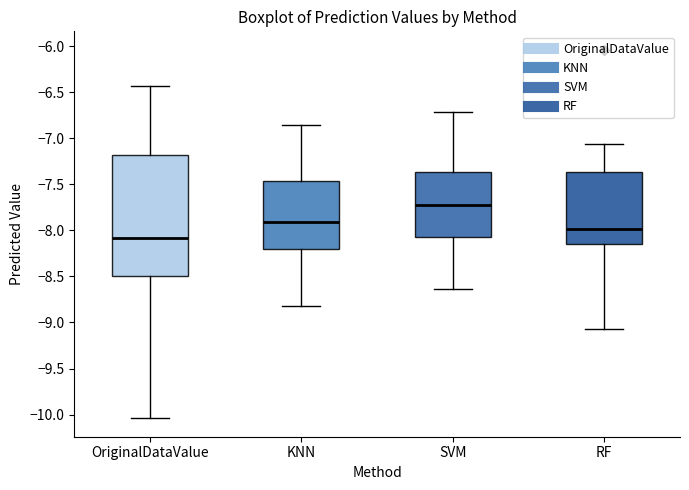

Where does the upper whisker of the box for RF end on the y-axis? The values are not printed on the chart, so give them approximately, as read against the axis.

-7.05